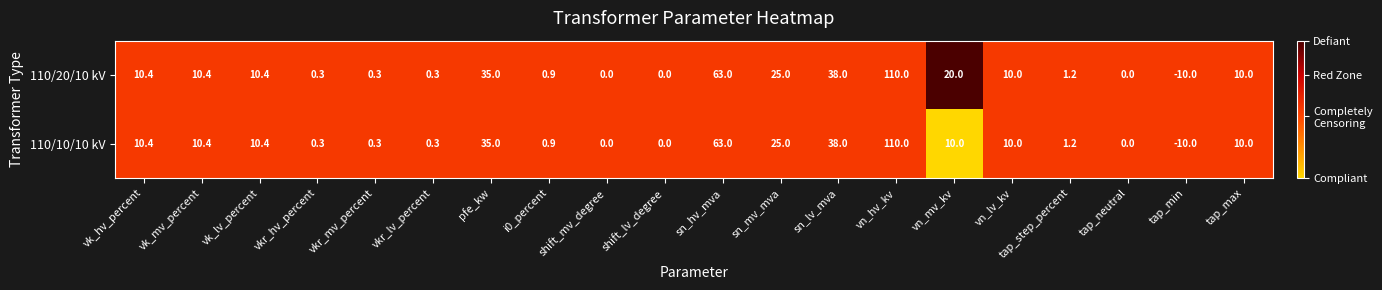

What is the sum of the 110/10/10 kV values at vn_hv_kv and tap_neutral?

110.0